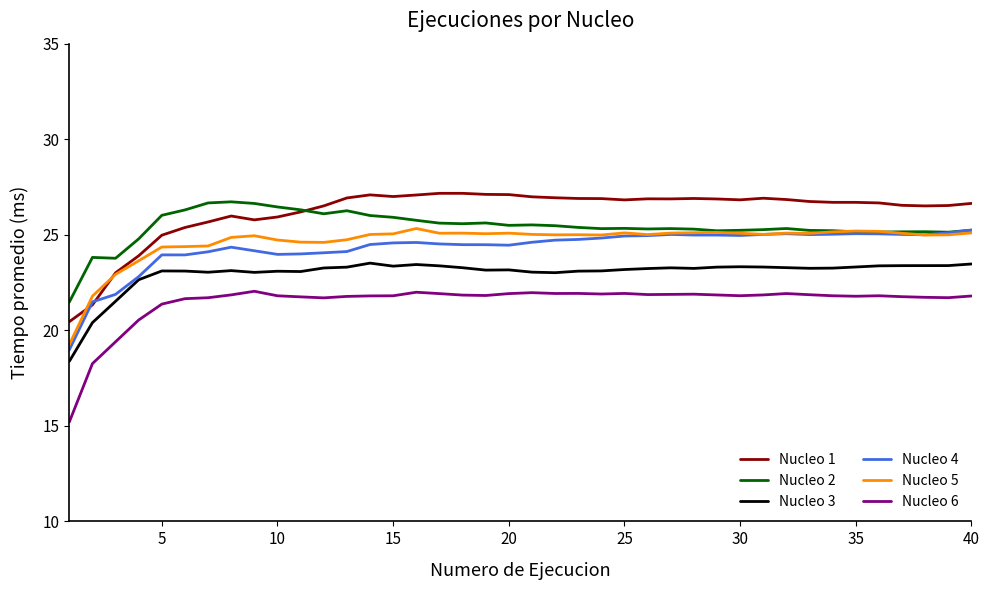

What is the smallest value displayed?

15.2